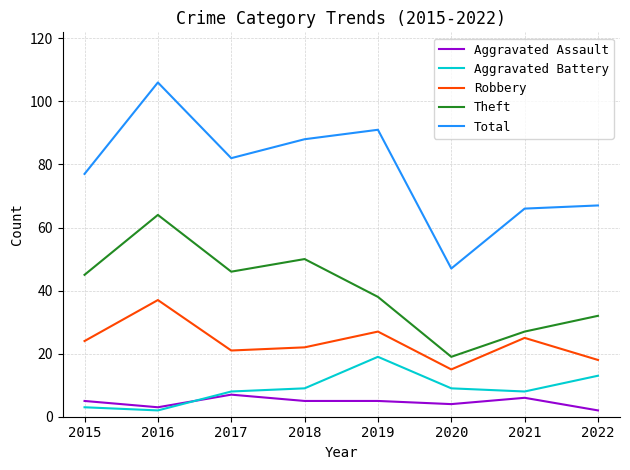

What value does the Aggravated Assault series have at 2020?

4